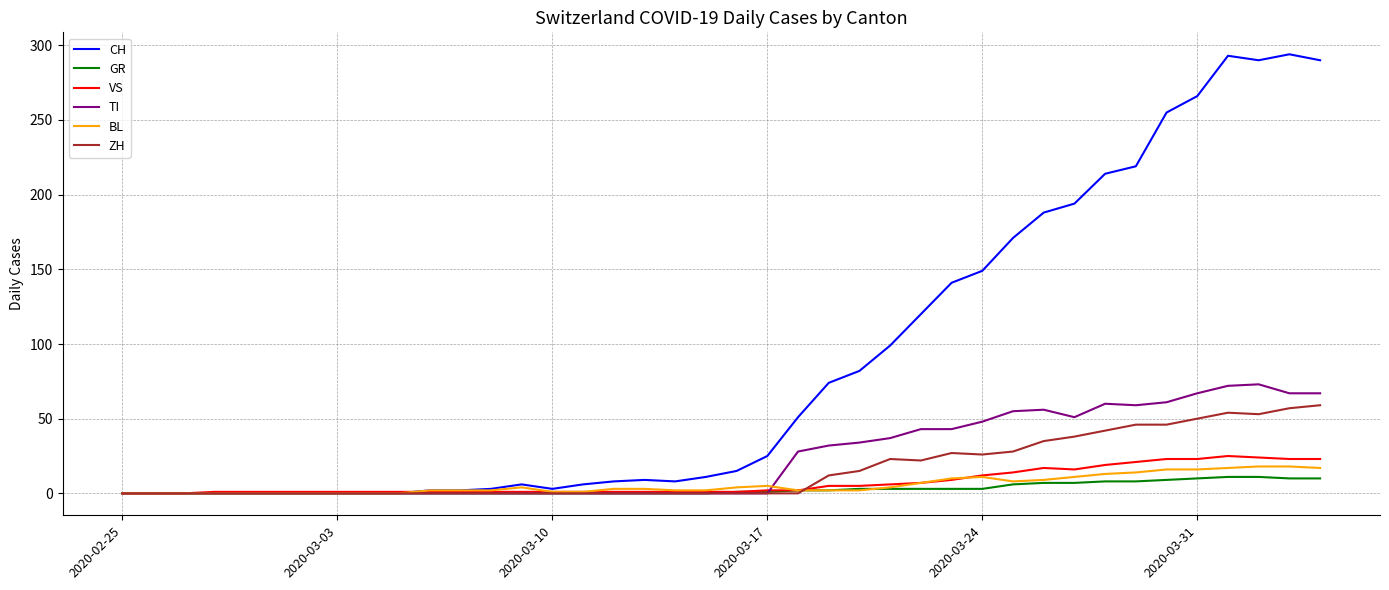

What is the maximum value for TI?

73